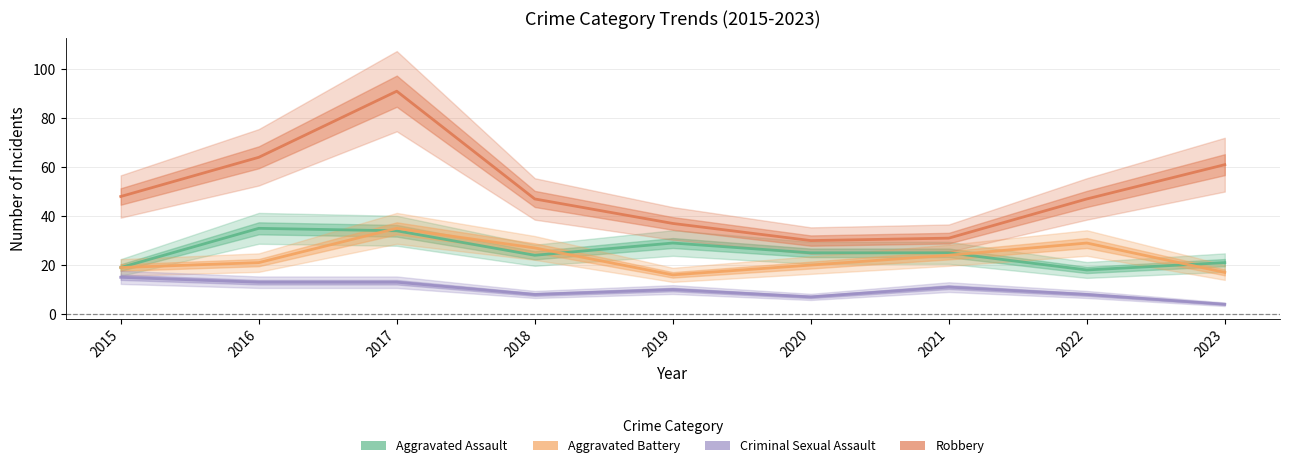

Count the number of categories in the chart.

9